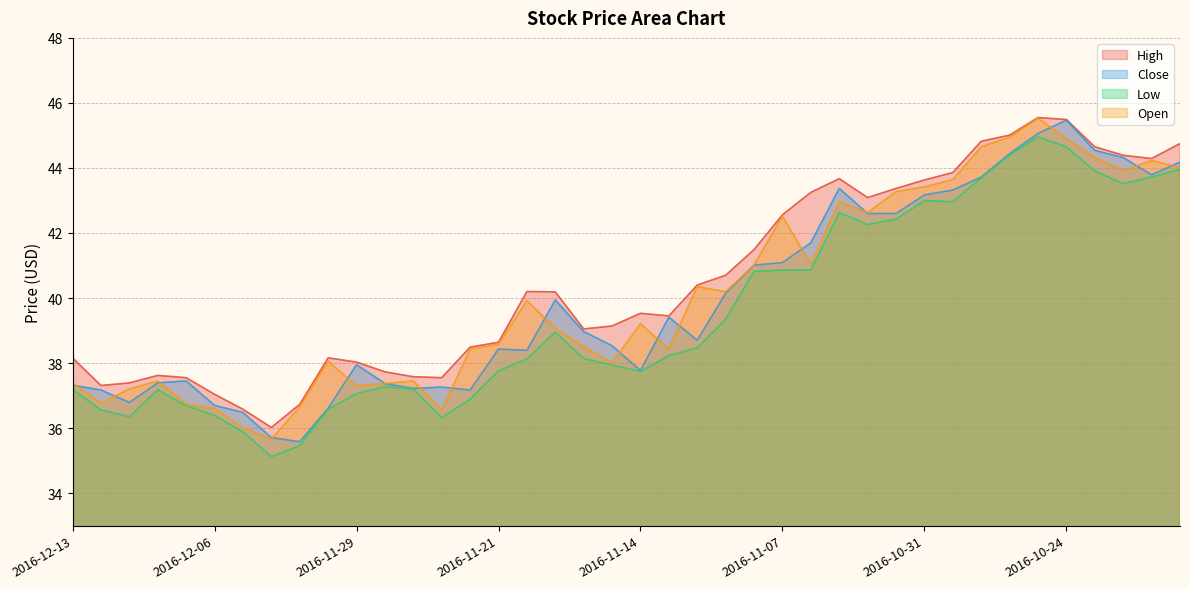

What is the approximate value of High at 2016-11-02?

43.1